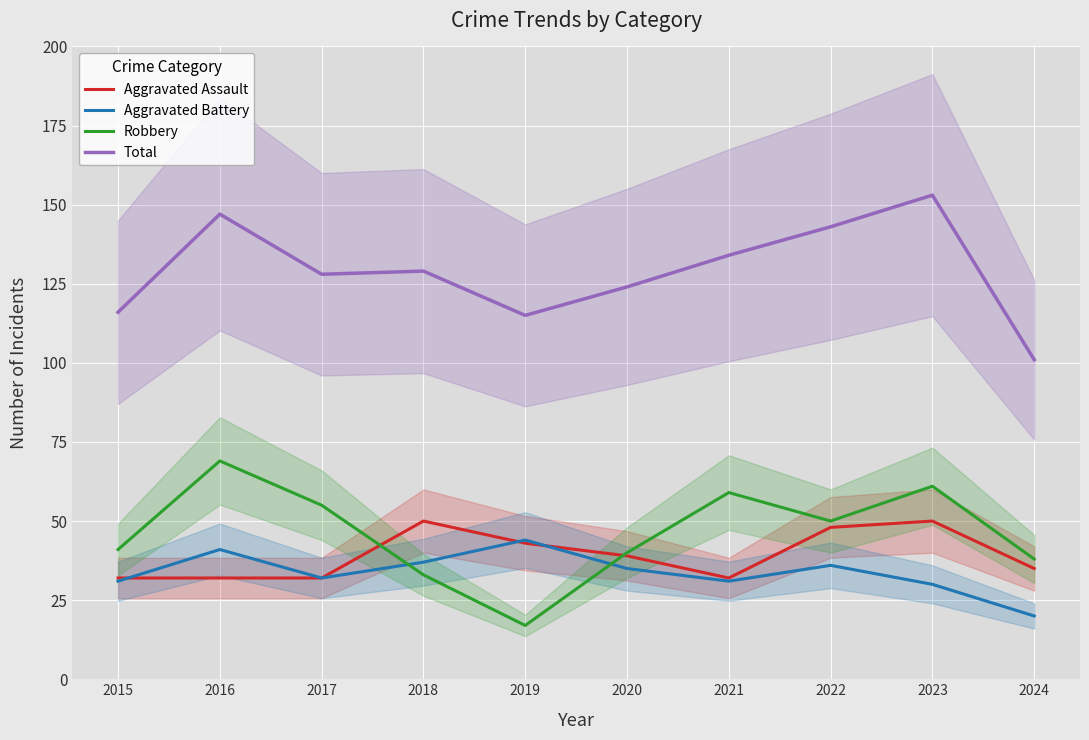

Is it true that Total equals 154 at 2015?

False